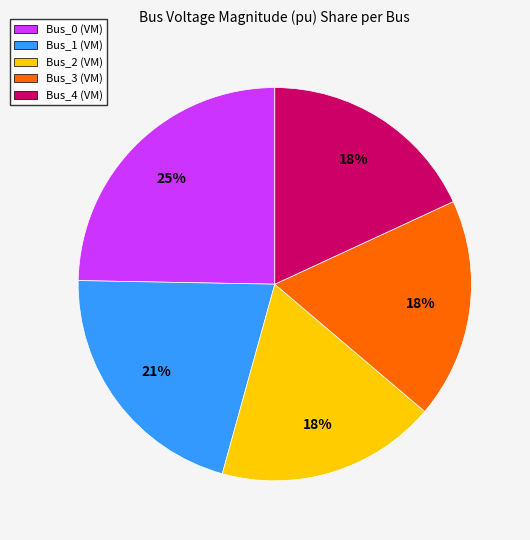

The Bus_2 slice represents 9% of the pie. True or false?

False